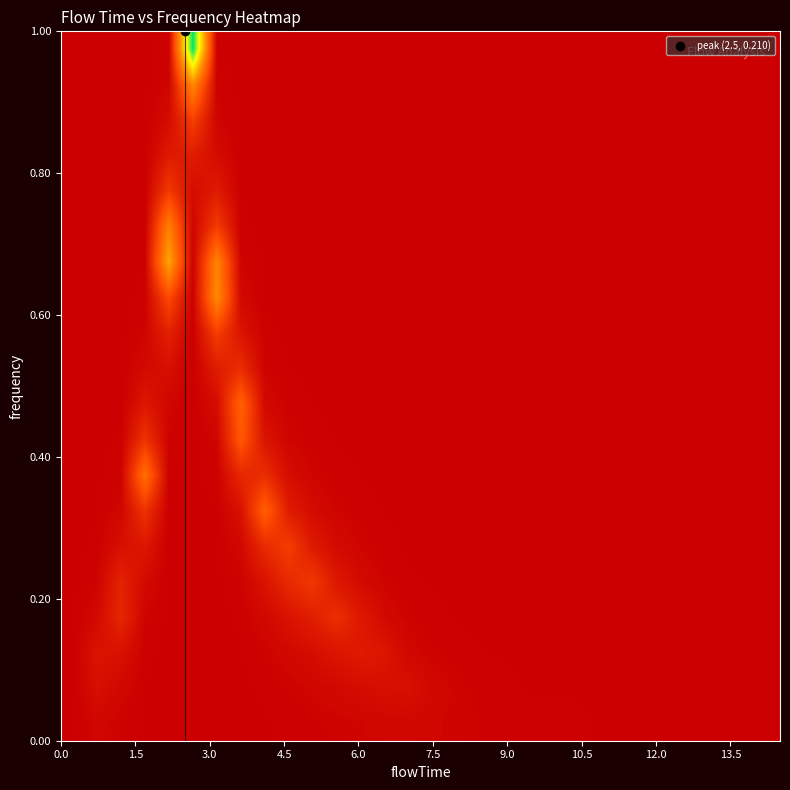

How many data points does each series have?

30